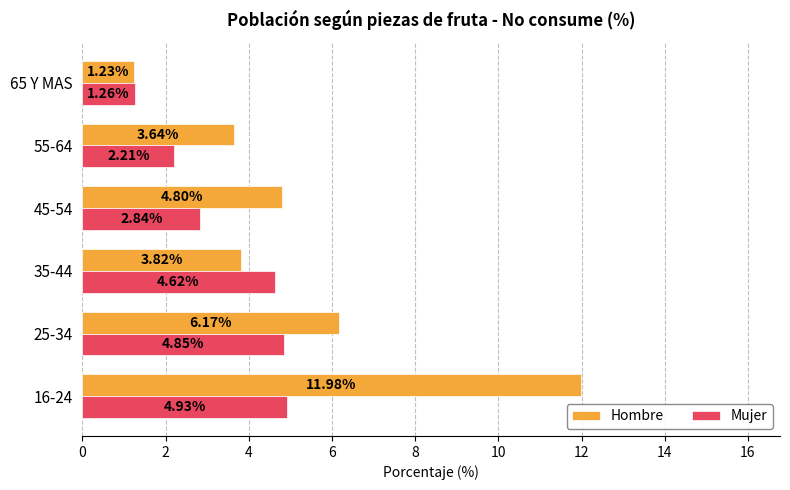

List the labels in order of Mujer value, smallest first.

65 Y MAS, 55-64, 45-54, 35-44, 25-34, 16-24